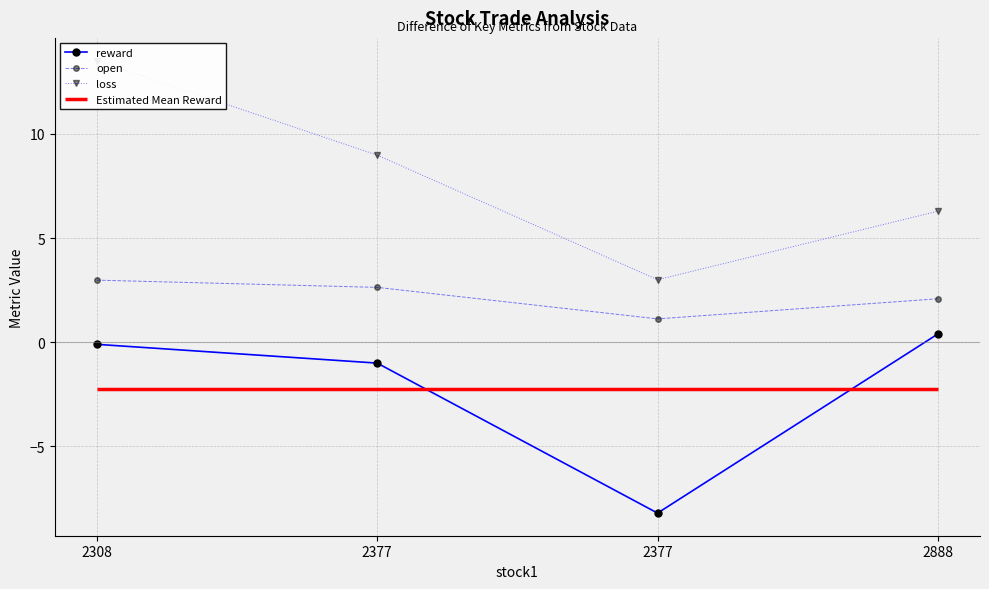

Is it true that loss equals 13.5 at 2308?

True